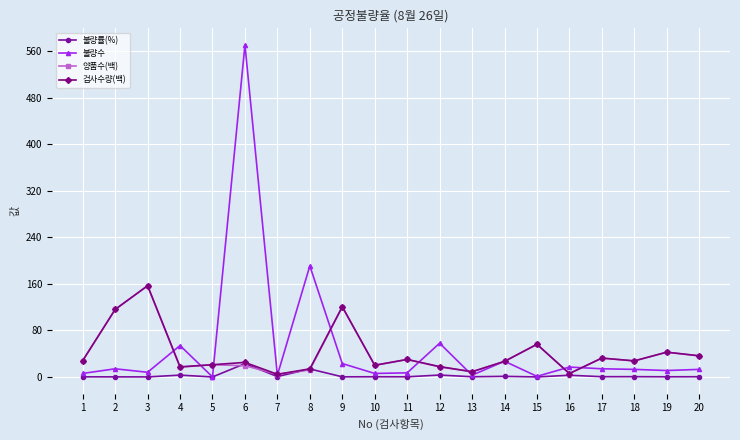

What are all the series names shown in the legend?

불량률(%), 불량수, 양품수(백), 검사수량(백)